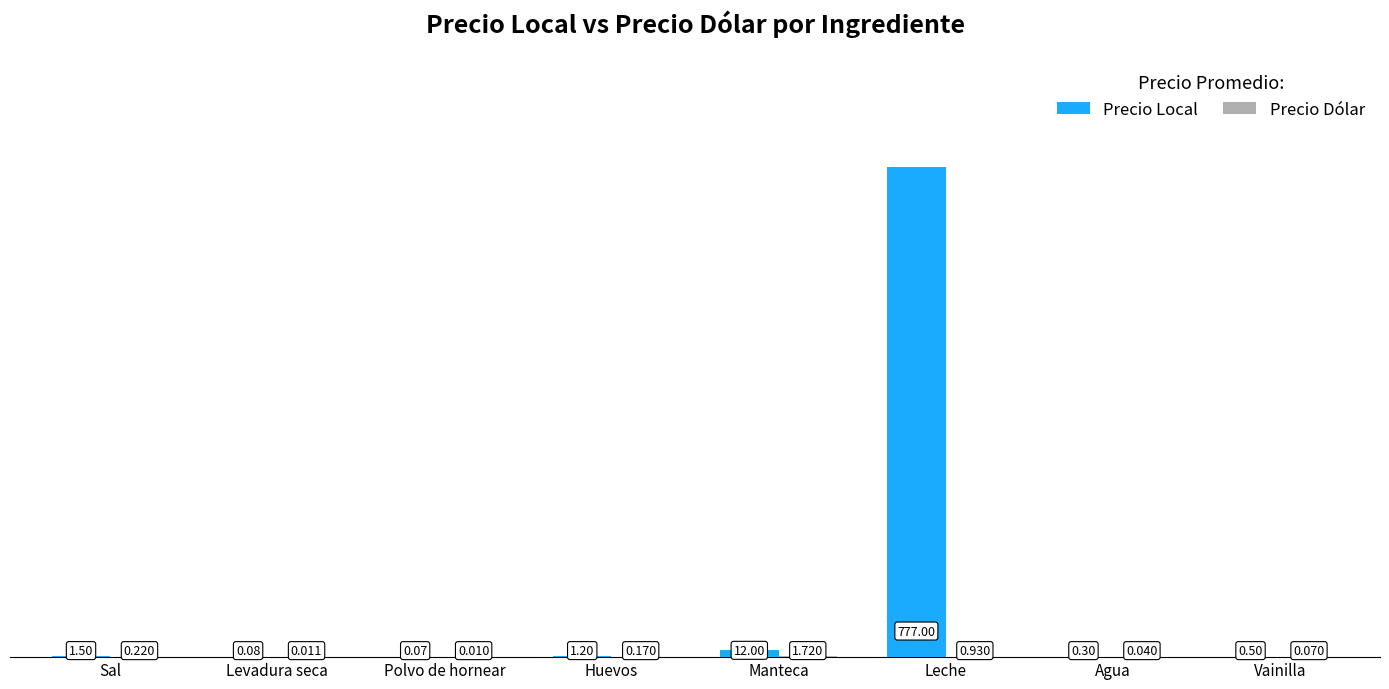

Which series has the largest range (max minus min)?

Precio Local